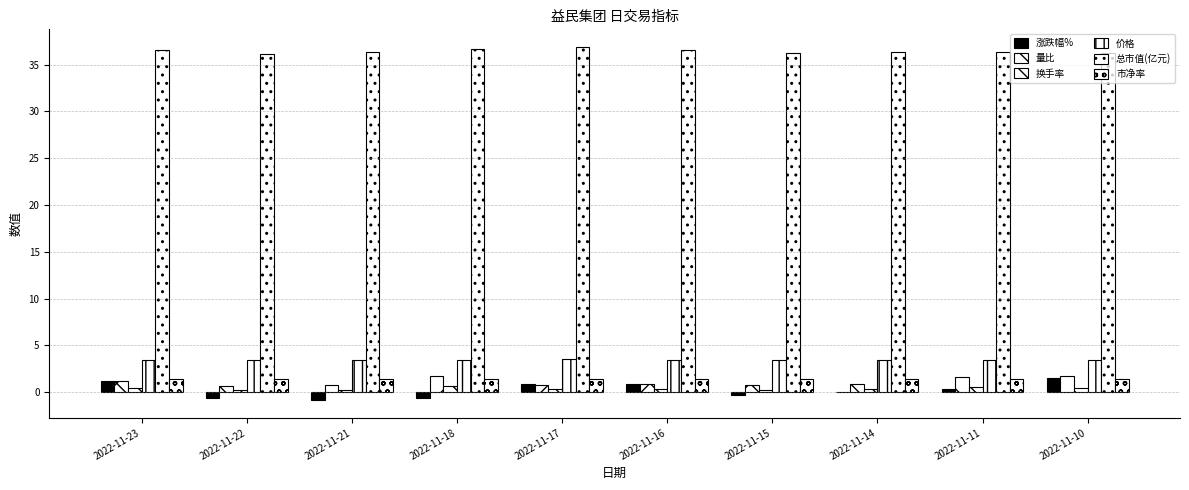

Reading right to left, transcribe all the data shown in this chart.

涨跌幅%: 2022-11-10=1.5	2022-11-11=0.3	2022-11-14=0.0	2022-11-15=-0.3	2022-11-16=0.9	2022-11-17=0.9	2022-11-18=-0.6	2022-11-21=-0.9	2022-11-22=-0.6	2022-11-23=1.2
量比: 2022-11-10=1.7	2022-11-11=1.6	2022-11-14=0.9	2022-11-15=0.8	2022-11-16=0.9	2022-11-17=0.8	2022-11-18=1.8	2022-11-21=0.7	2022-11-22=0.7	2022-11-23=1.2
换手率: 2022-11-10=0.5	2022-11-11=0.5	2022-11-14=0.3	2022-11-15=0.3	2022-11-16=0.3	2022-11-17=0.3	2022-11-18=0.6	2022-11-21=0.3	2022-11-22=0.2	2022-11-23=0.4
价格: 2022-11-10=3.4	2022-11-11=3.5	2022-11-14=3.5	2022-11-15=3.4	2022-11-16=3.5	2022-11-17=3.5	2022-11-18=3.5	2022-11-21=3.5	2022-11-22=3.4	2022-11-23=3.5
总市值(亿元): 2022-11-10=36.3	2022-11-11=36.4	2022-11-14=36.4	2022-11-15=36.3	2022-11-16=36.6	2022-11-17=36.9	2022-11-18=36.7	2022-11-21=36.4	2022-11-22=36.1	2022-11-23=36.6
市净率: 2022-11-10=1.4	2022-11-11=1.4	2022-11-14=1.4	2022-11-15=1.4	2022-11-16=1.4	2022-11-17=1.4	2022-11-18=1.4	2022-11-21=1.4	2022-11-22=1.4	2022-11-23=1.4